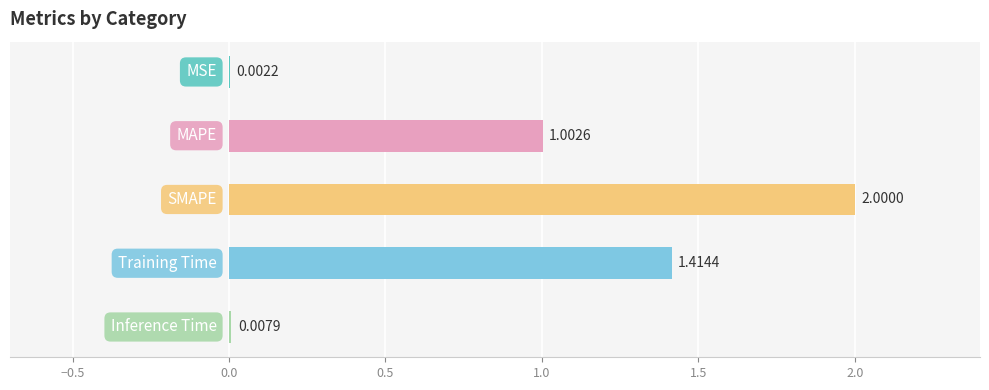

Where does the data first go above 1?

MAPE